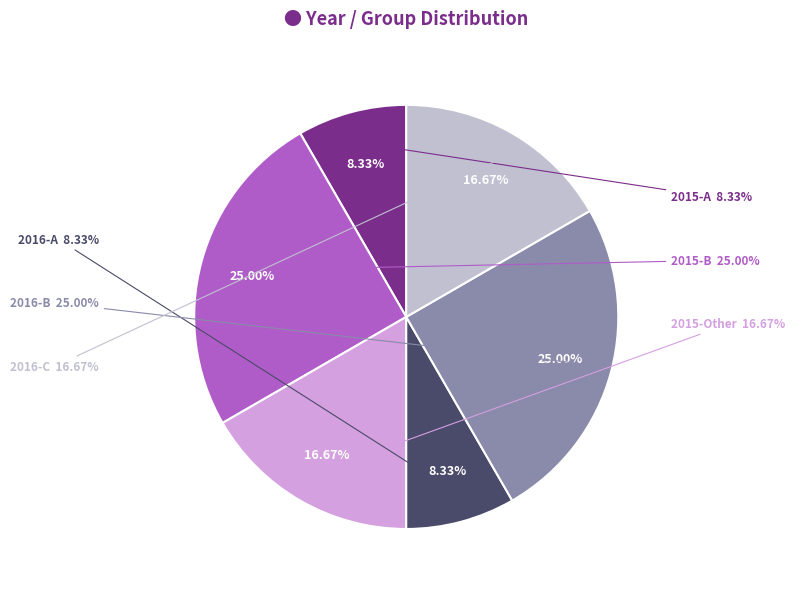

Approximately how many times larger is the value at 2015-B compared to 2015-A?

3.0